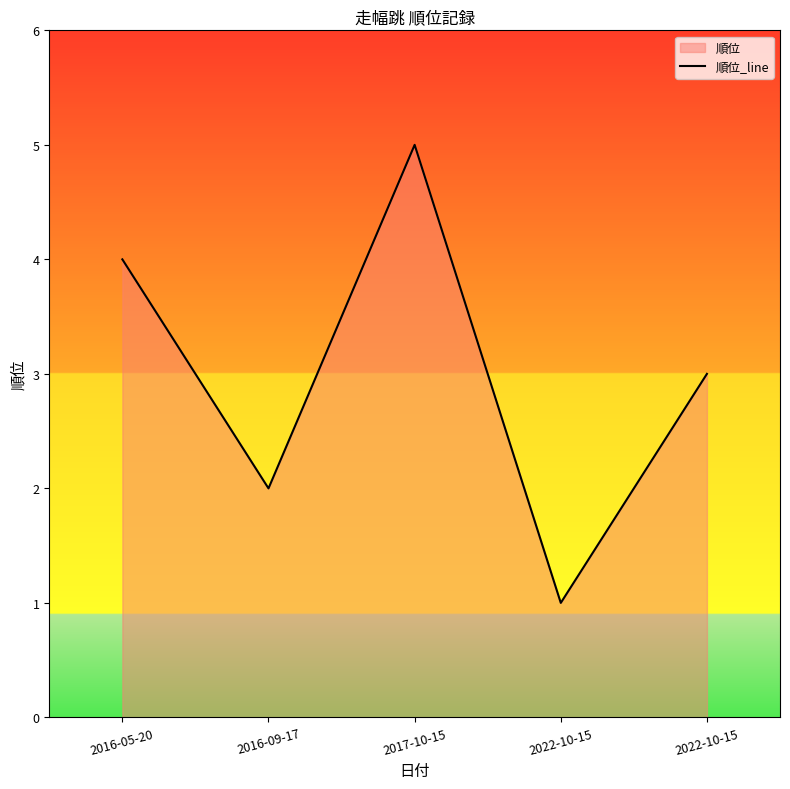

What is the difference between the values at 2016-05-20 and 2017-10-15?

1